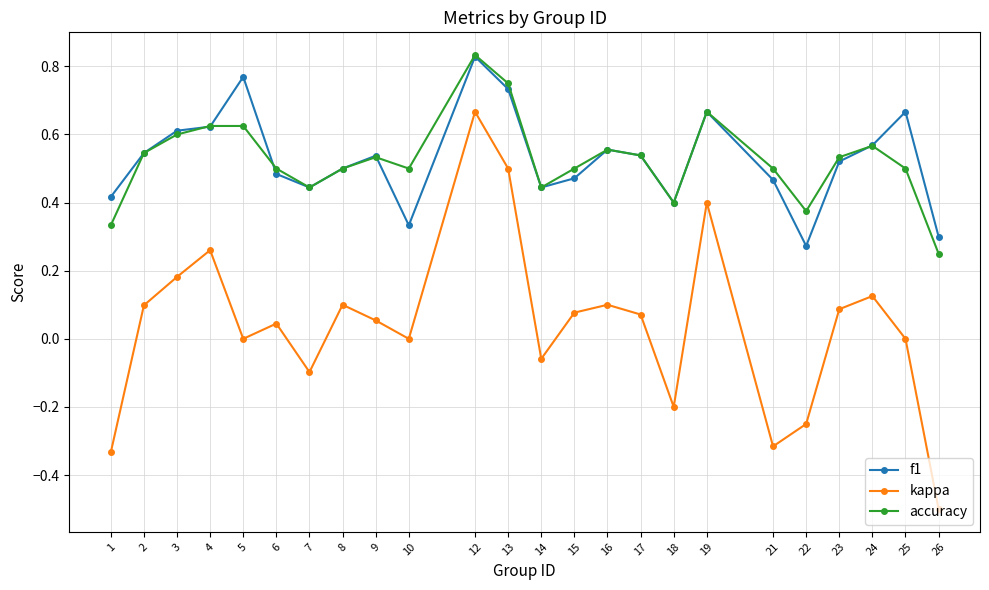

What is the total value across all series at 13?

2.0